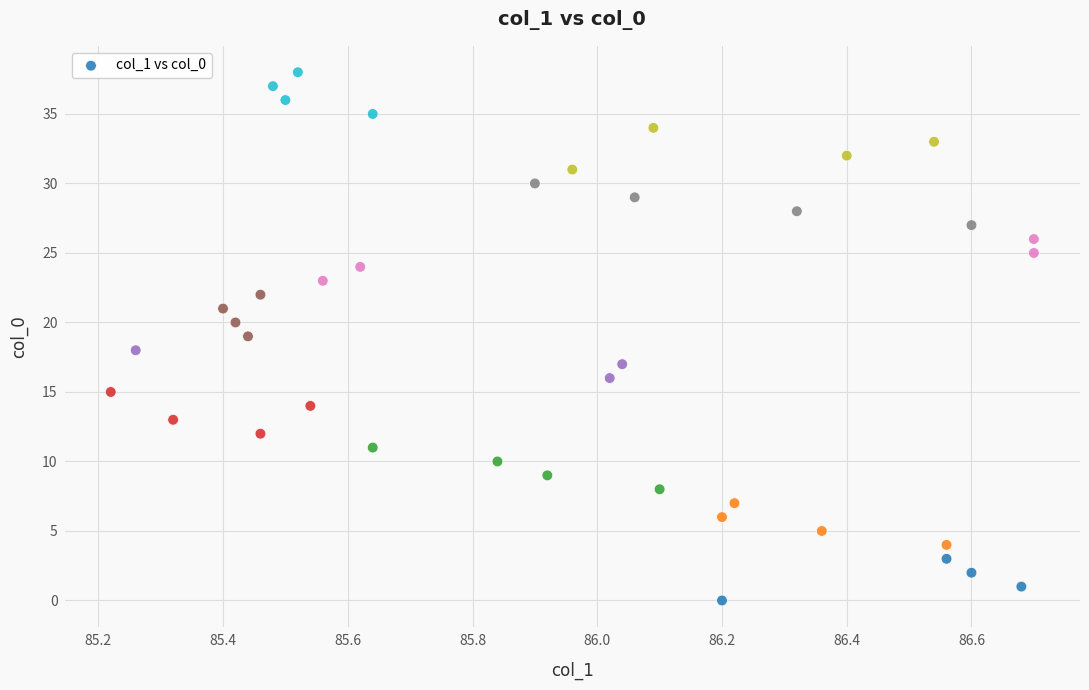

What is the range of Y values (max minus min)?

38